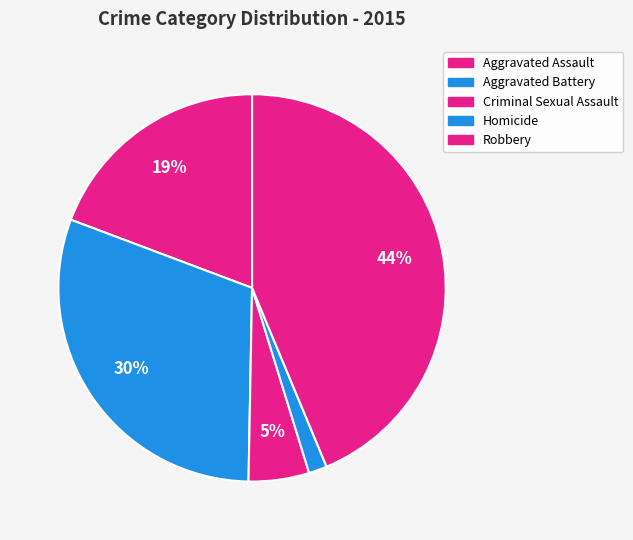

How many segments does this pie chart have?

5